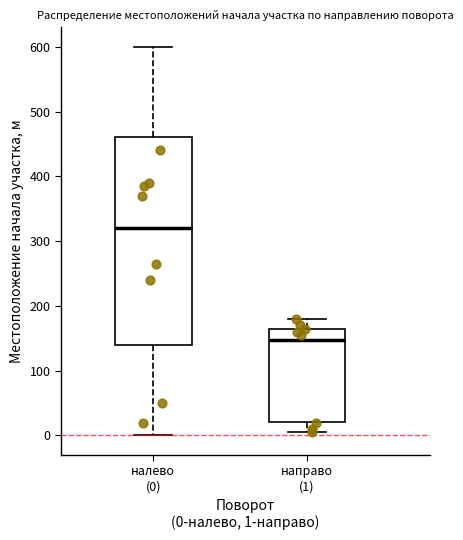

Where is the lower edge of the box for налево (0) on the y-axis? The values are not printed on the chart, so give them approximately, as read against the axis.

140